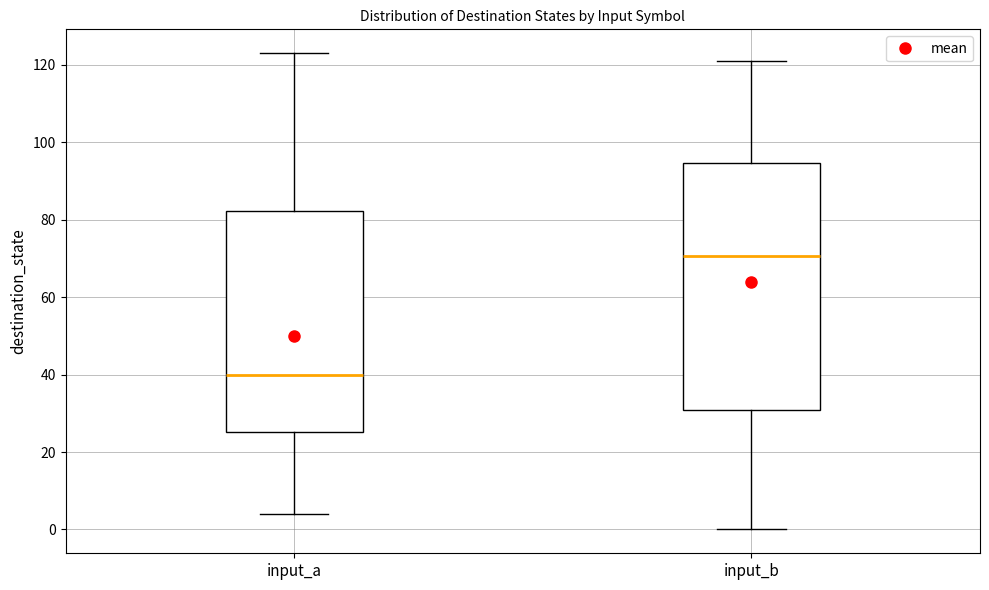

Which box has the lowest median line?

input_a